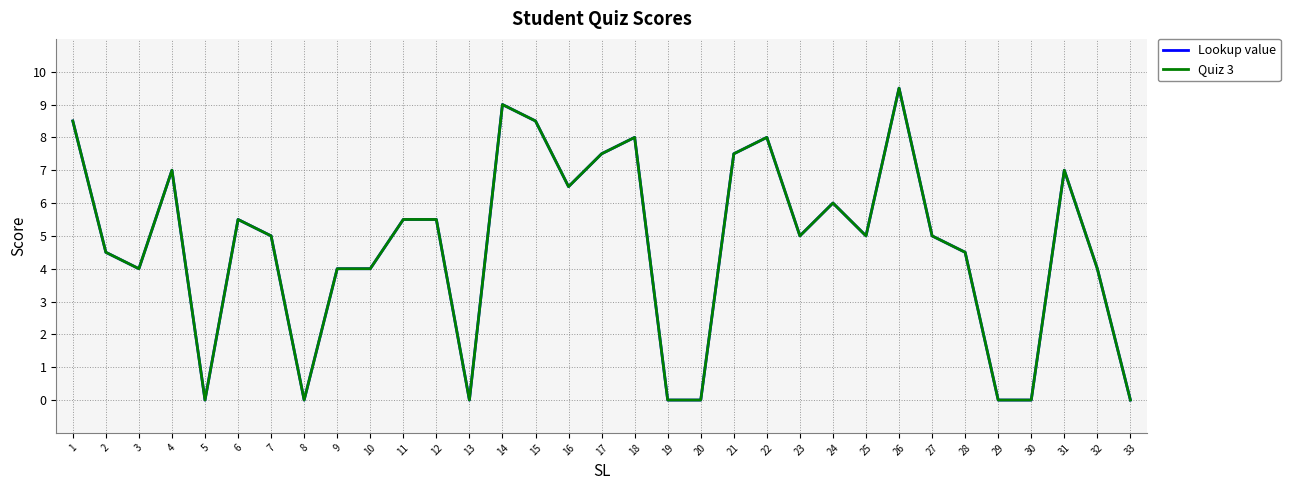

Does the chart have visible grid lines?

Yes